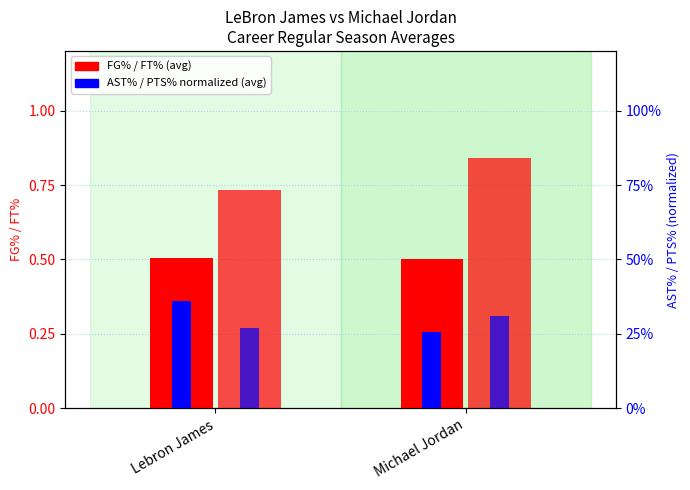

At Michael Jordan, list the series in order from largest to smallest.

FT% (avg), FG% (avg), PTS% (avg), AST% (avg)